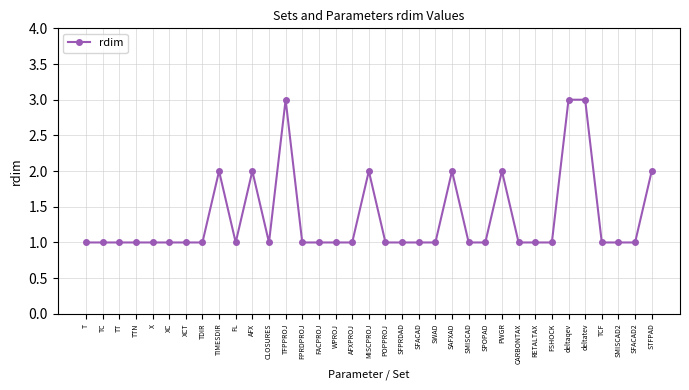

Reading left to right, extract all data points from this chart.

1	1	1	1	1	1	1	1	2	1	2	1	3	1	1	1	1	2	1	1	1	1	2	1	1	2	1	1	1	3	3	1	1	1	2